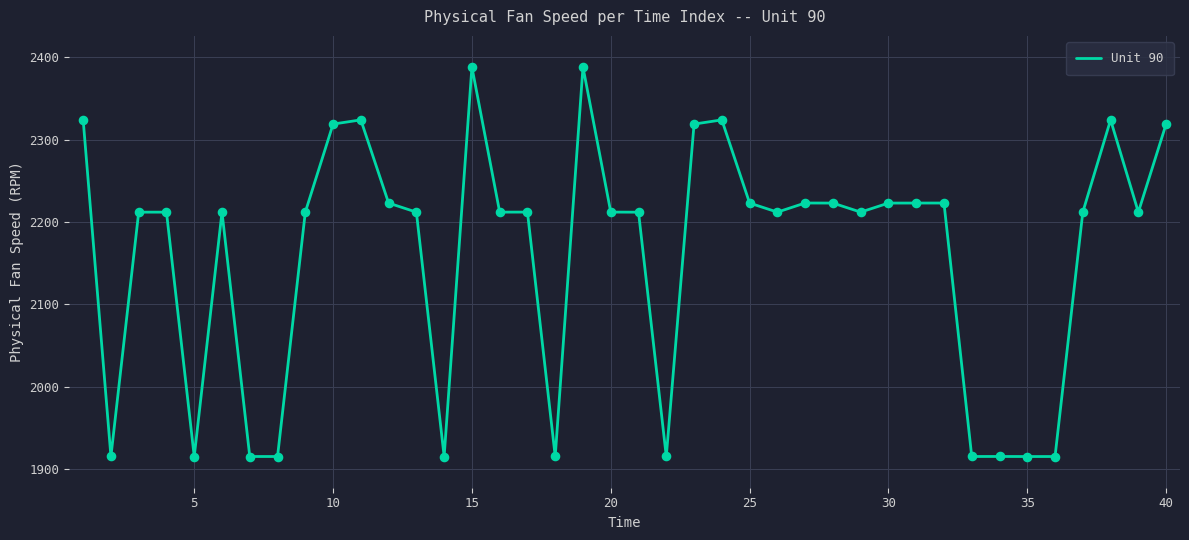

What is the smallest value displayed?

1915.3